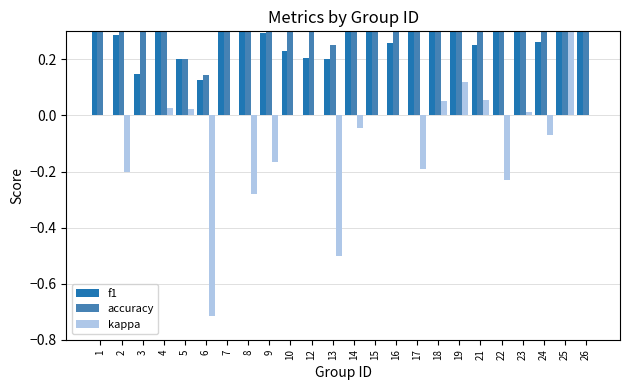

What is the average value of the kappa series?

-0.1